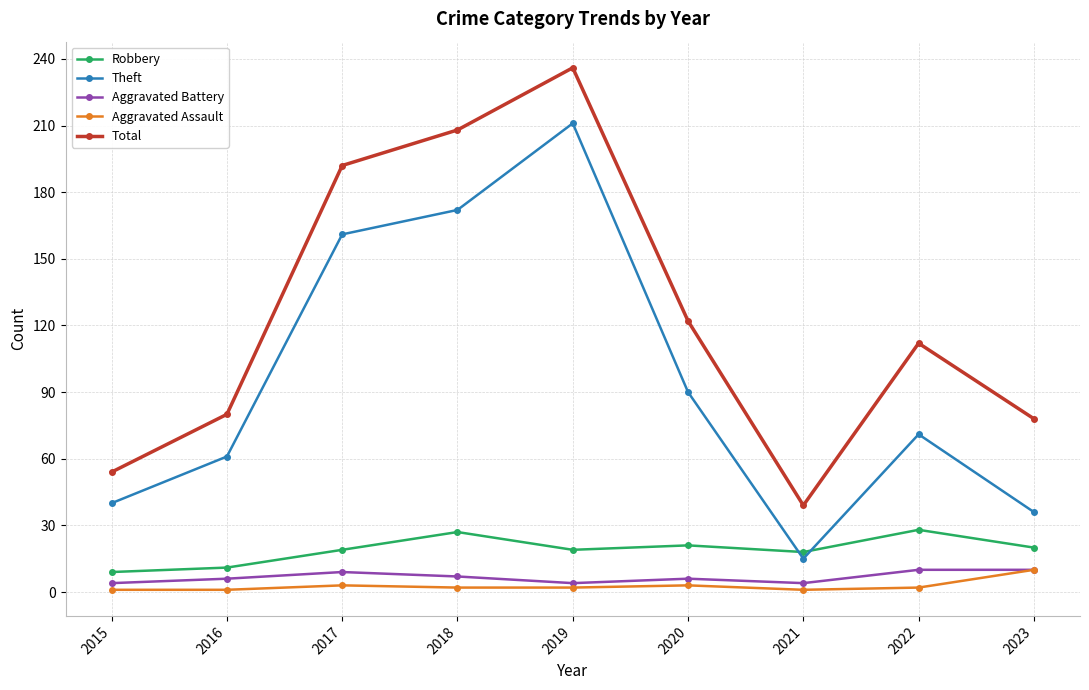

What is the approximate value of Aggravated Assault at 2023?

10